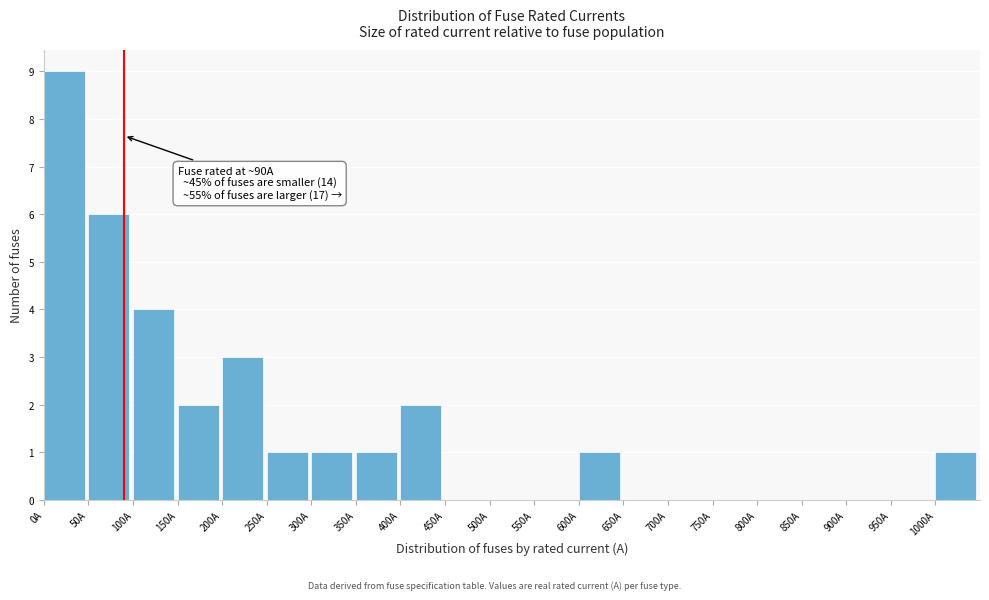

Over which range of the x-axis is the bar tallest?

0 to 50